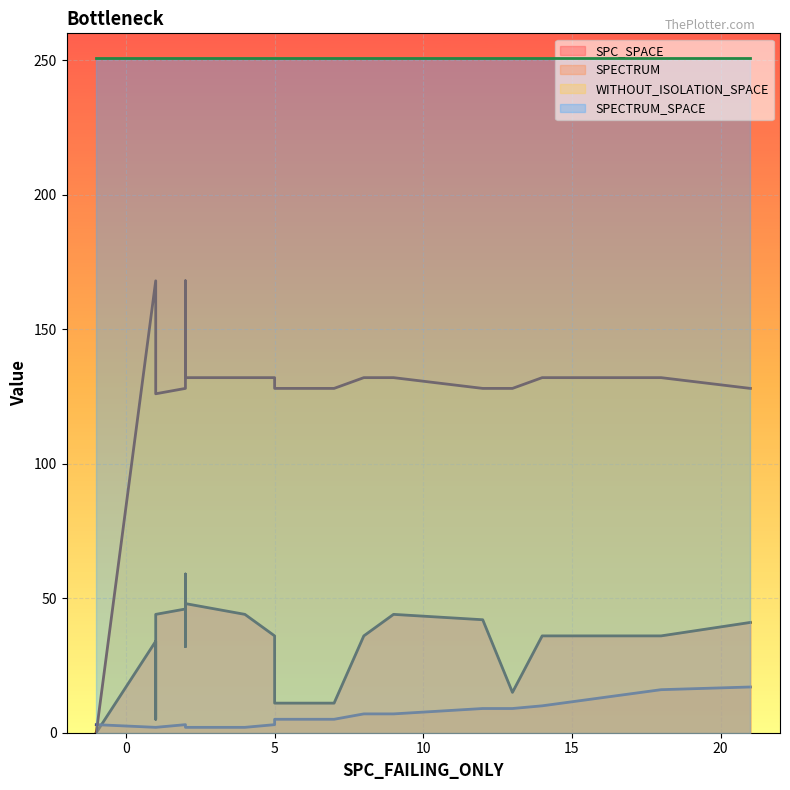

Where is the first local minimum for SPECTRUM?

1